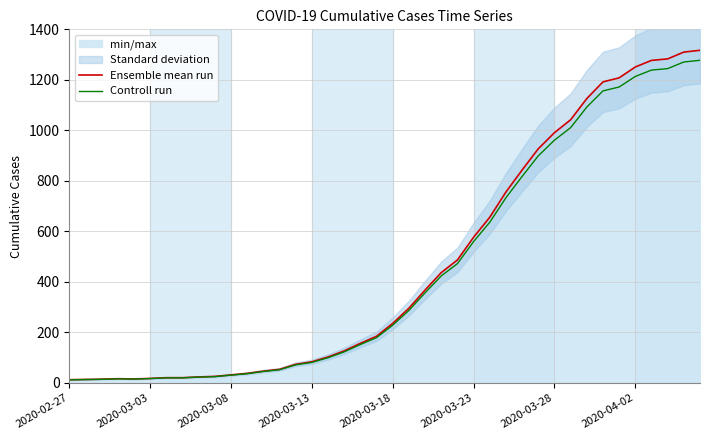

In Controll run, how many points are higher than both neighbors (excluding endpoints)?

1